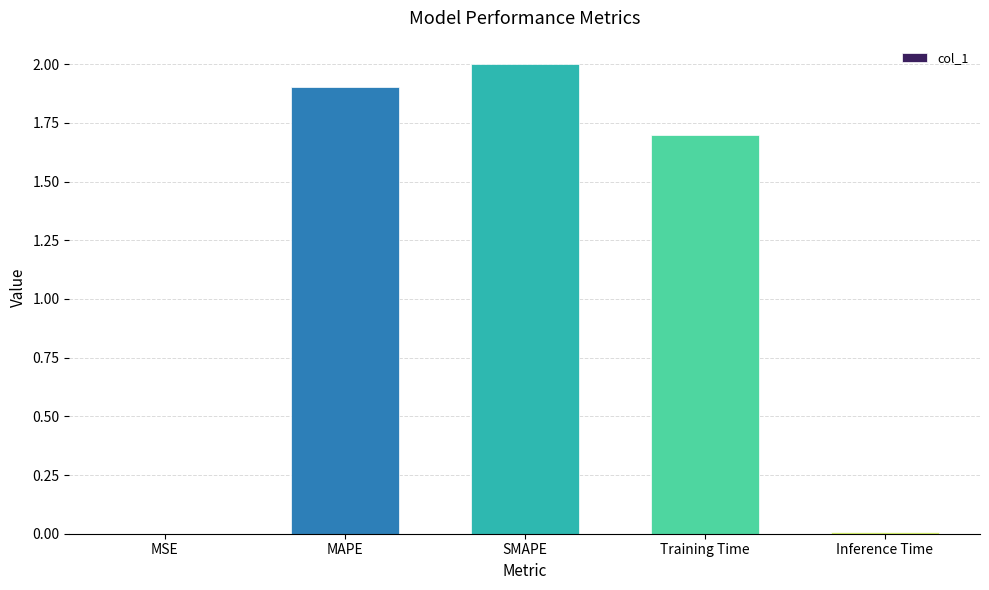

Read the value at SMAPE.

2.0